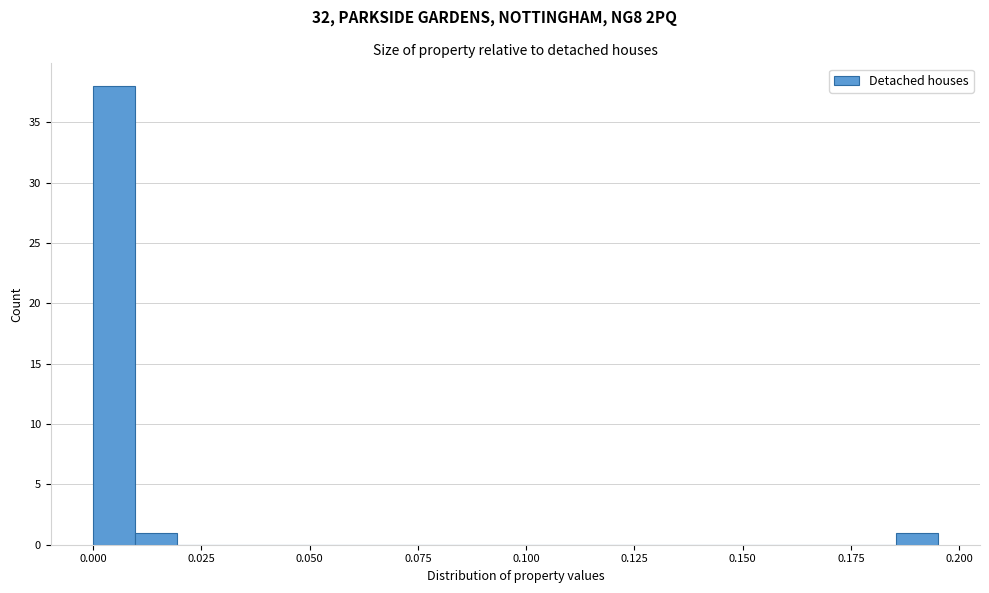

Read against the x-axis, roughly where is the centre of the tallest bar?

0.005